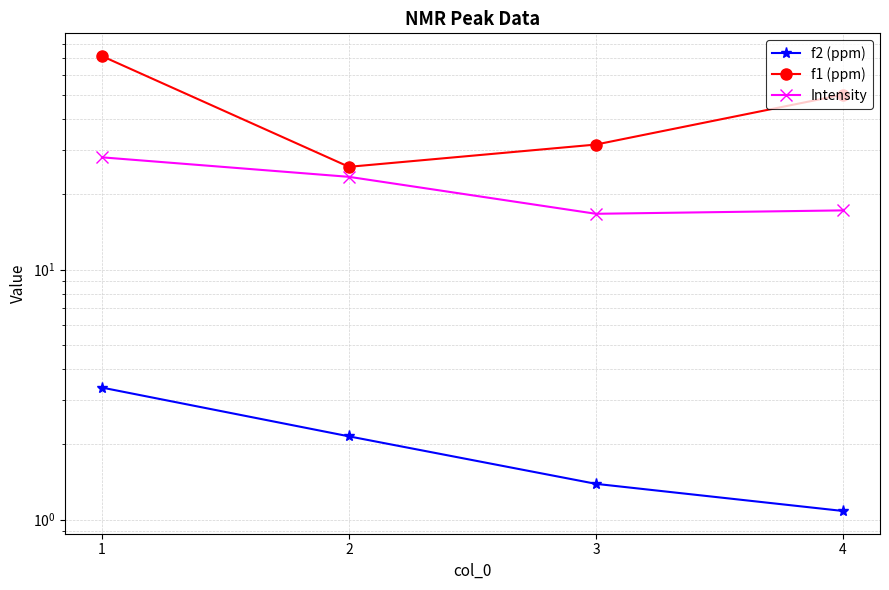

Where does the Intensity series first go above 23?

1